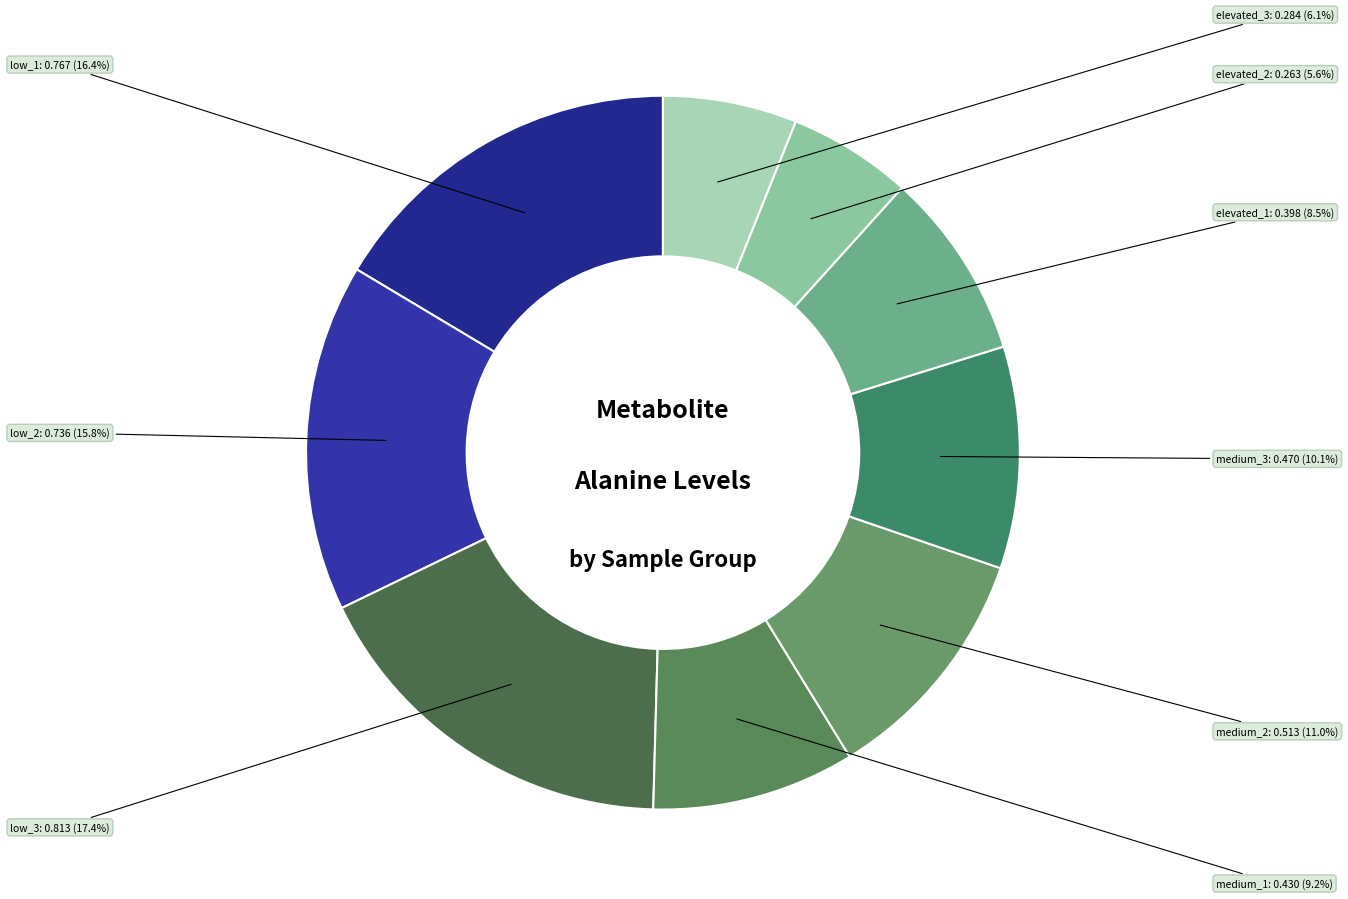

Do medium_2 and low_2 together represent more than half of the pie?

No